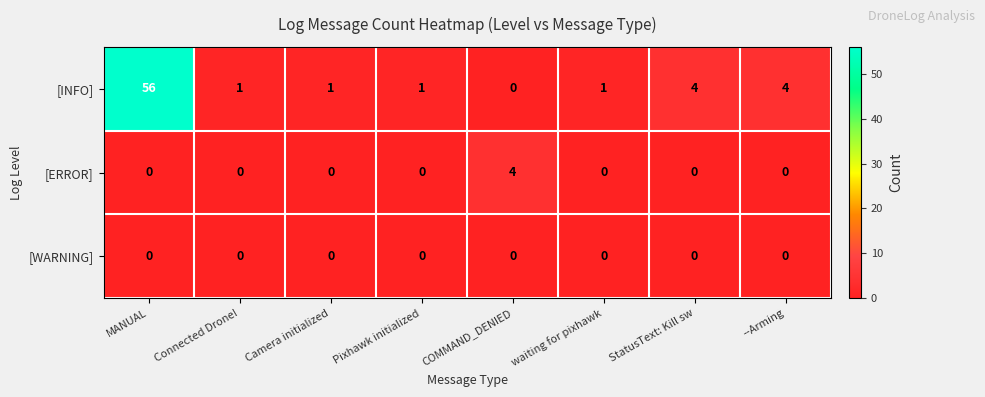

Reading left to right, what are all the values shown in this chart?

[INFO]: 56	1	1	1	0	1	4	4
[ERROR]: 0	0	0	0	4	0	0	0
[WARNING]: 0	0	0	0	0	0	0	0